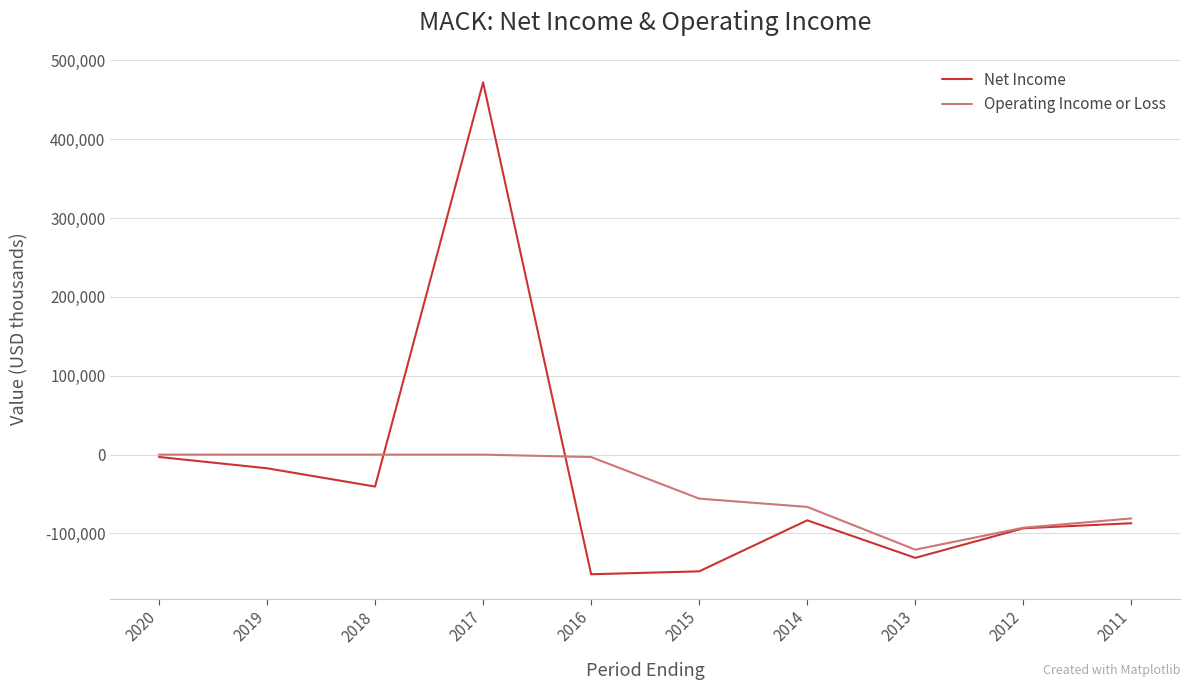

At which category is the sum across all series the highest?

2017